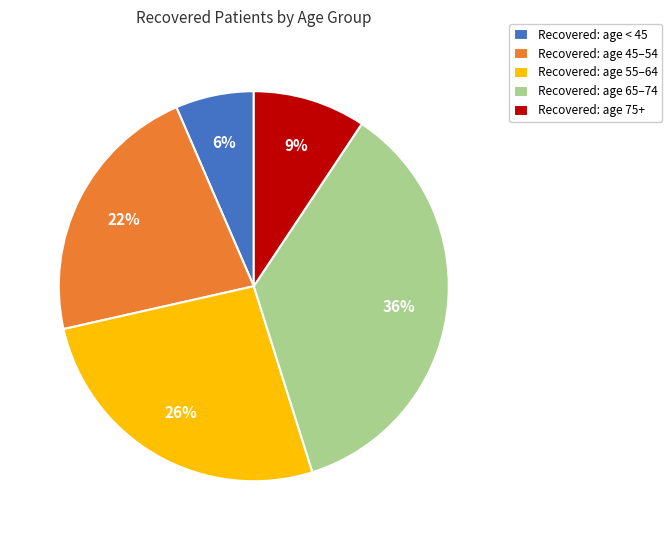

Rank the categories by value from highest to lowest.

Recovered: age 65–74, Recovered: age 55–64, Recovered: age 45–54, Recovered: age 75+, Recovered: age < 45